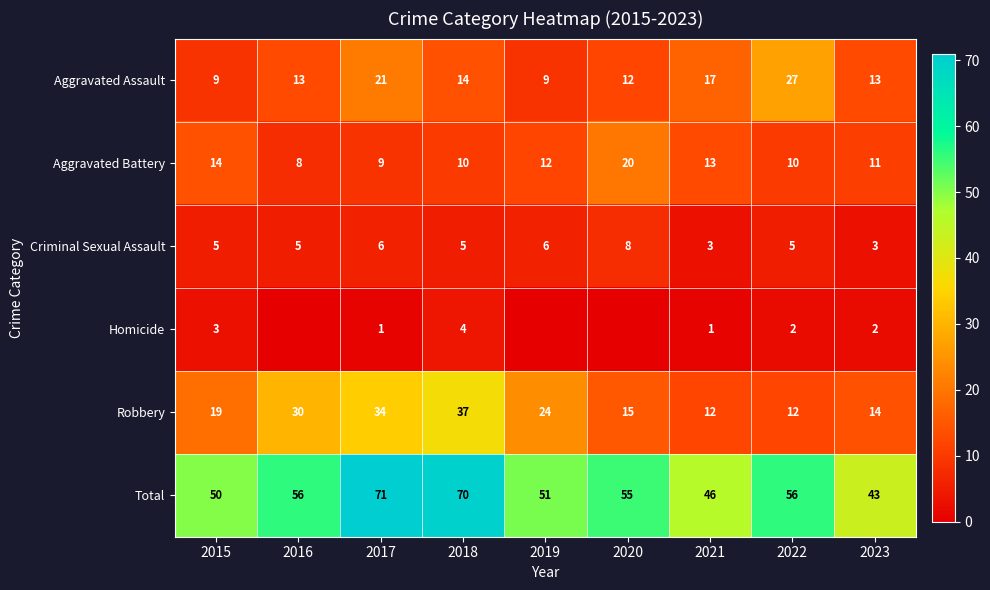

Is it true that Homicide equals 3 at 2023?

False